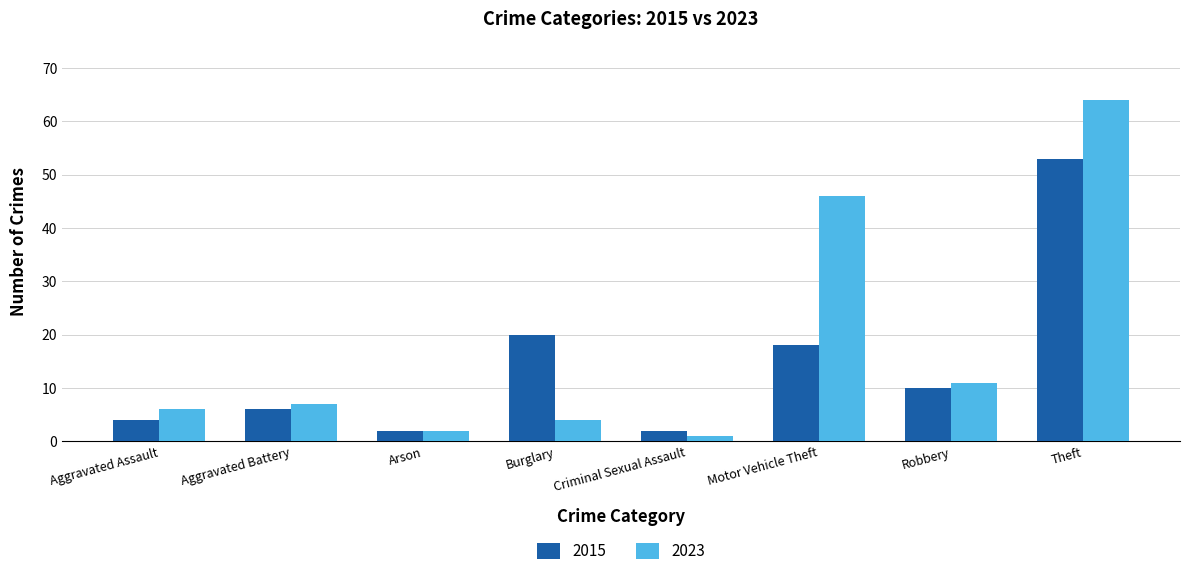

Which series has the largest range (max minus min)?

2023